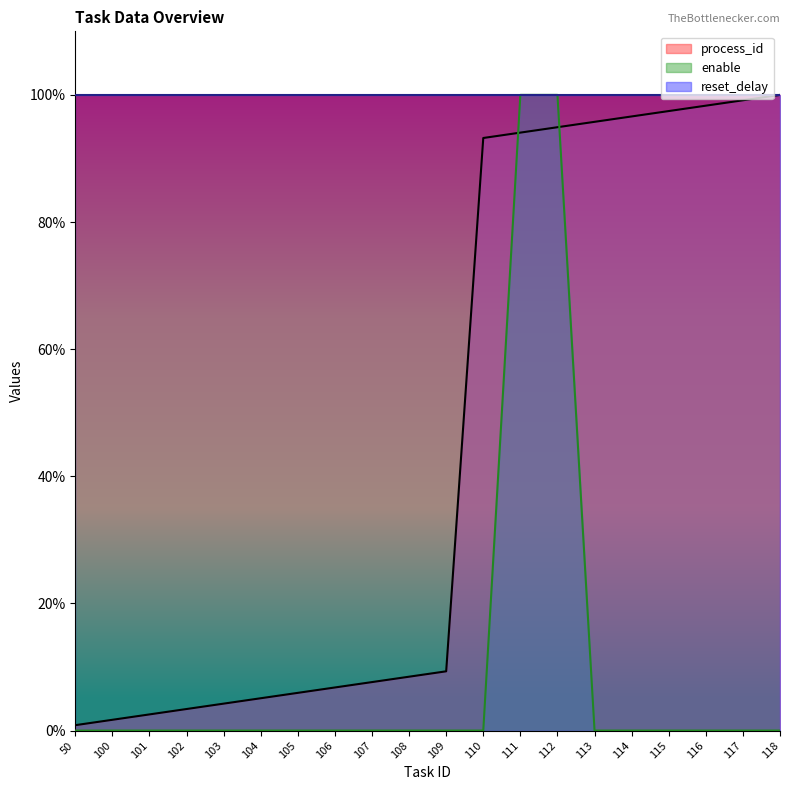

What is the average value of the process_id series?

46.3